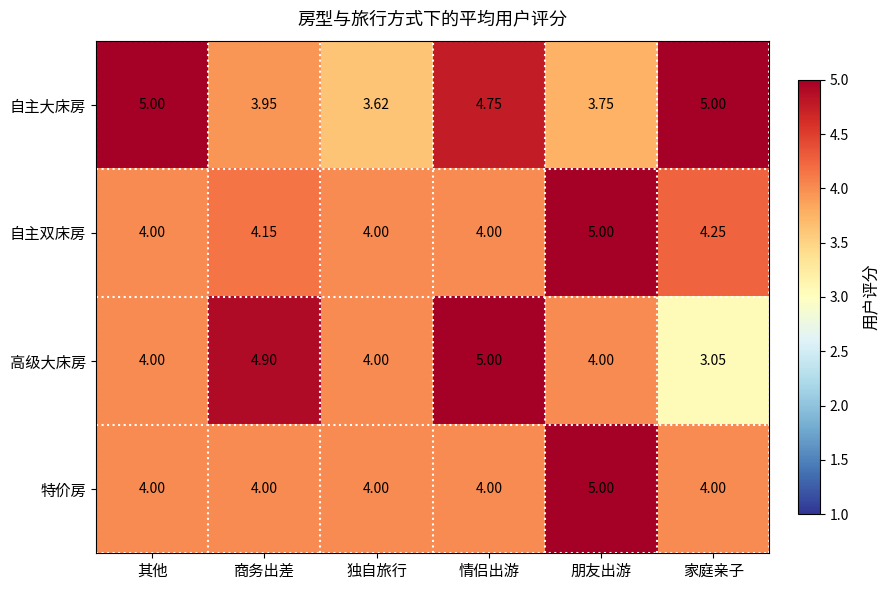

Between 独自旅行 and 情侣出游, which series saw the biggest shift?

自主大床房